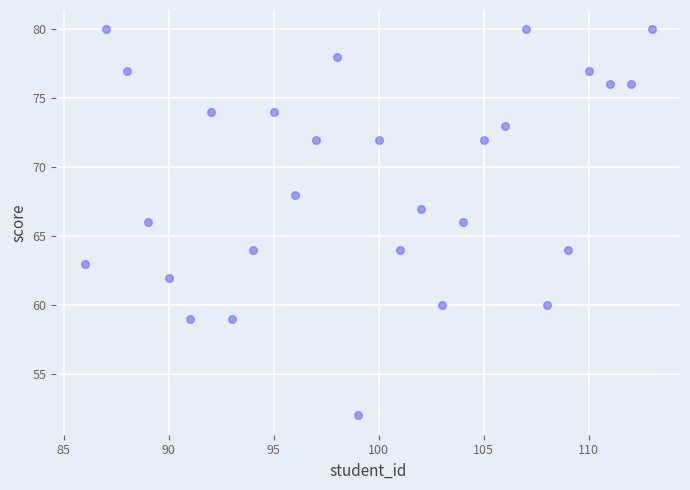

What is the range of Y values (max minus min)?

28